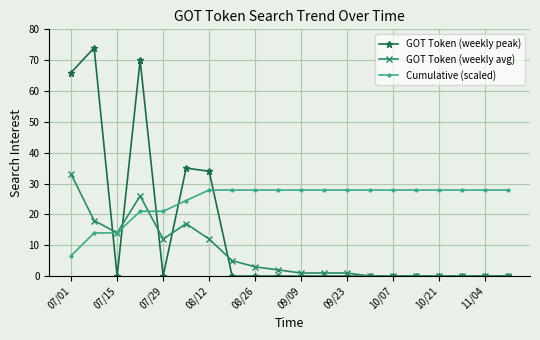

What is the difference between the maximum and minimum values in the GOT Token (weekly avg) series?

33.0